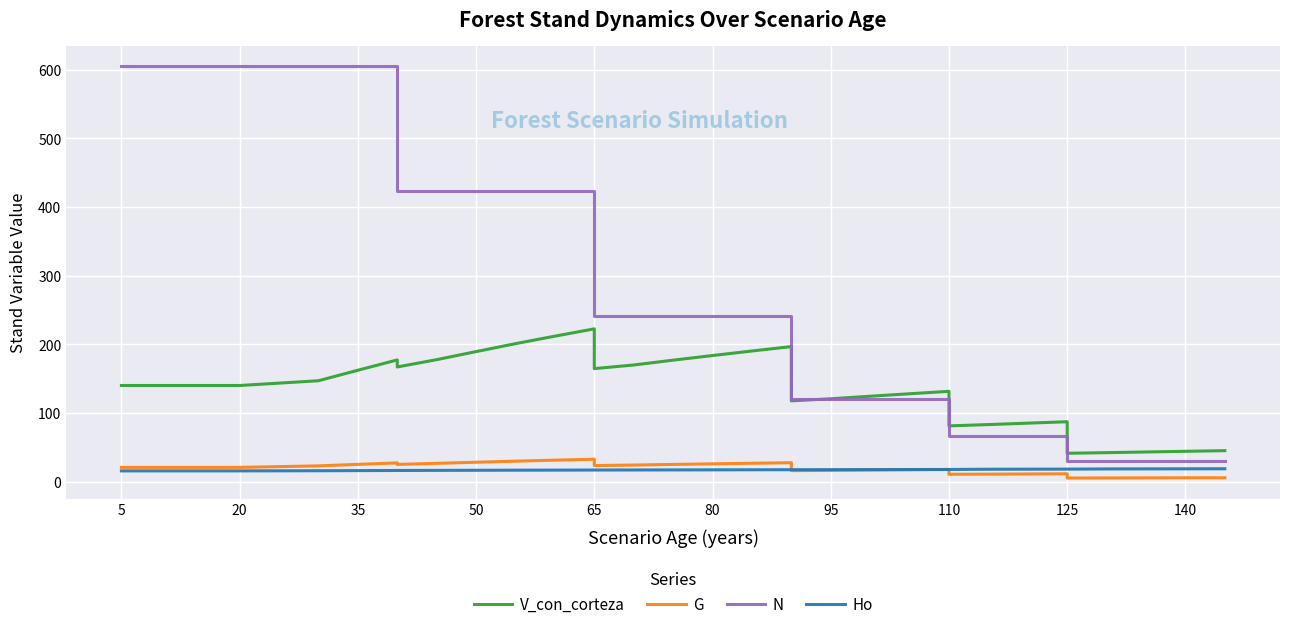

Which has a higher value, 110 or 20?

20